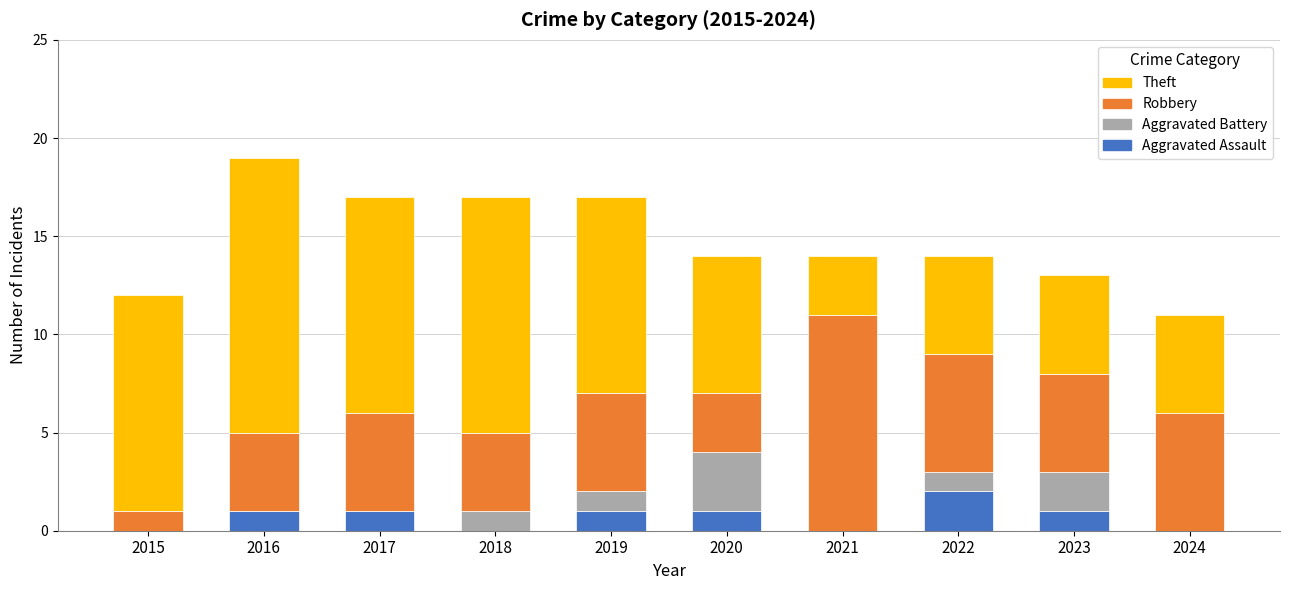

At which category is the sum across all series the highest?

2016